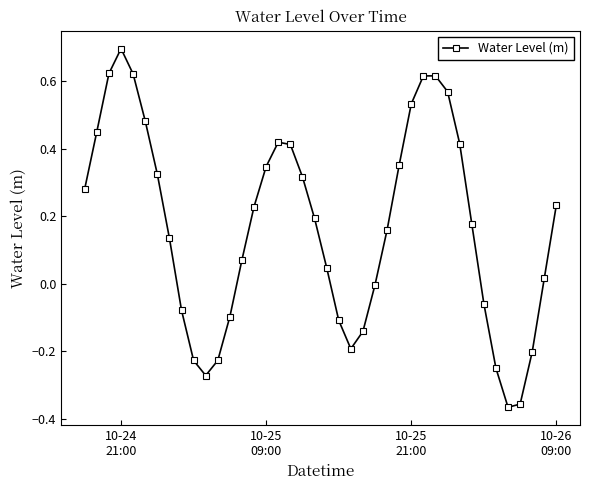

What is the difference between the maximum and minimum values?

1.1